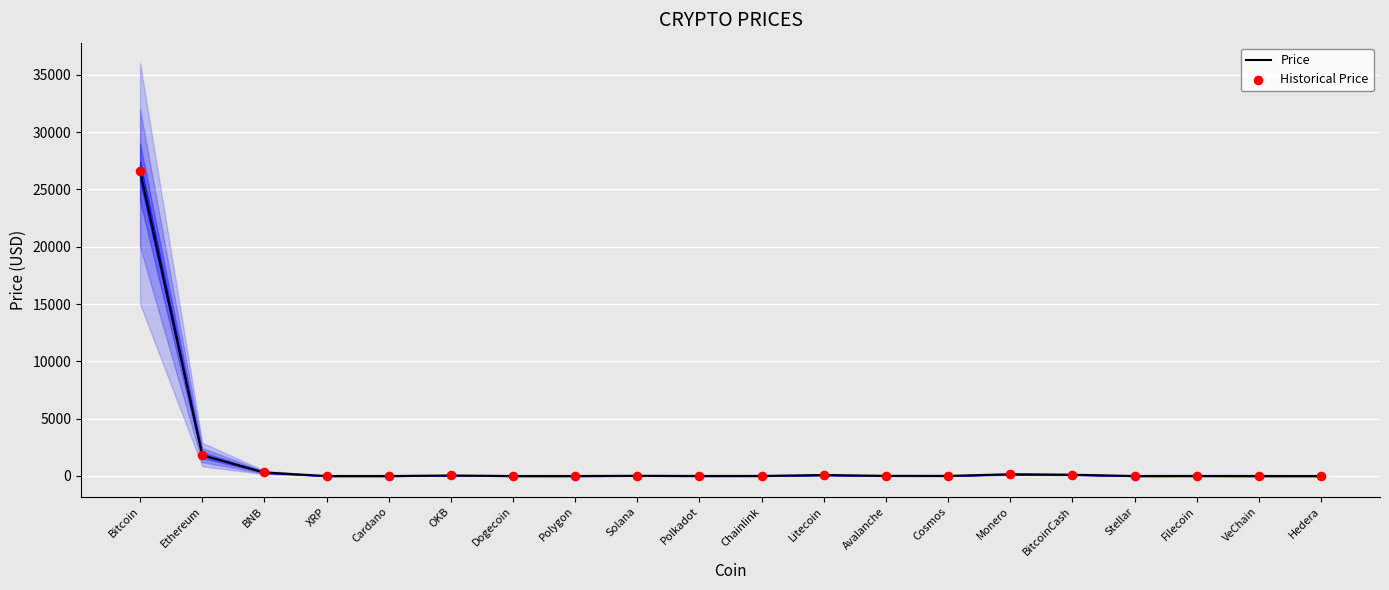

At which category is the sum across all series the highest?

Bitcoin